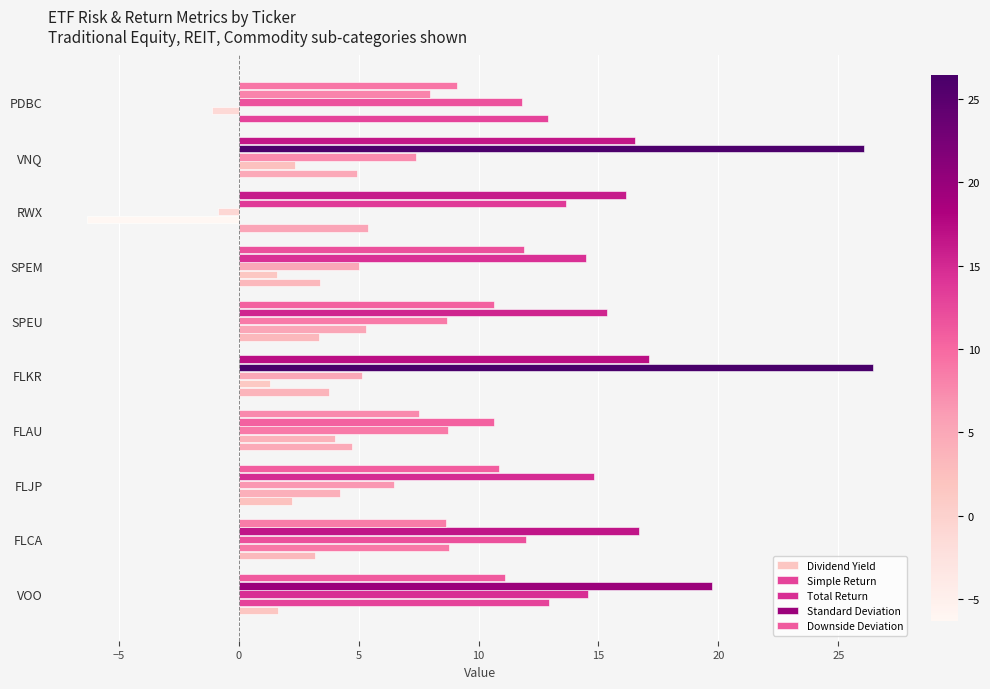

What is the difference between the maximum and second lowest values in the Downside Deviation series?

8.5